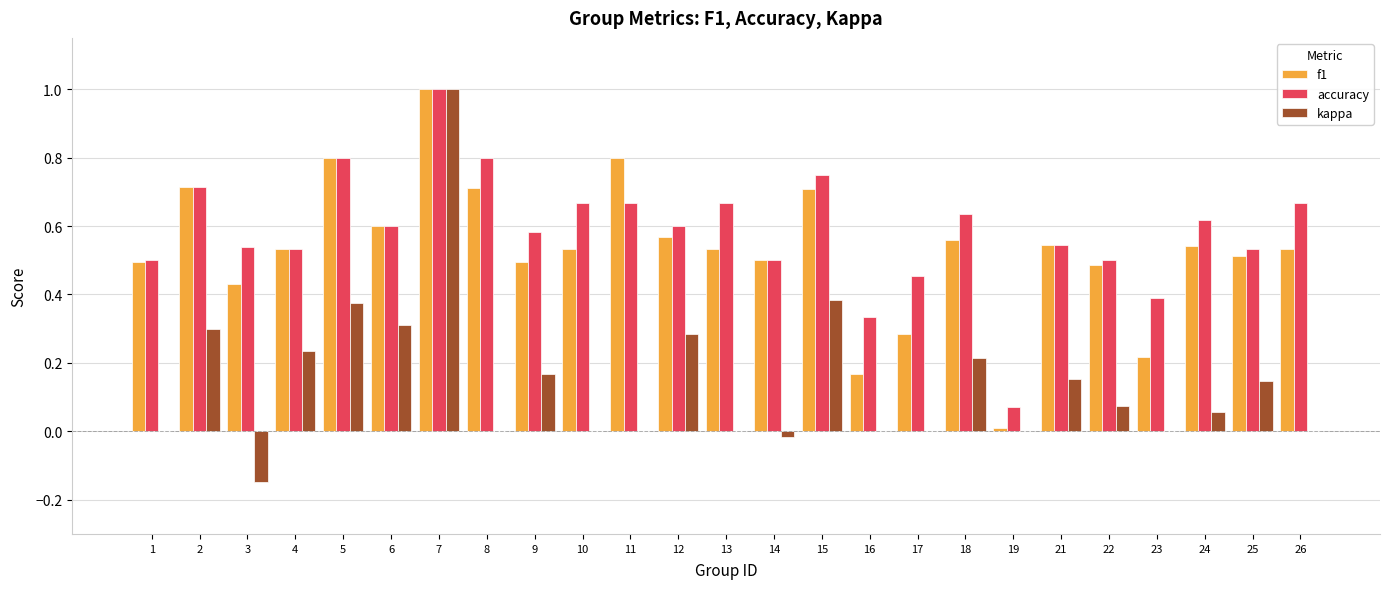

The value of f1 at 18 is 0.3. True or false?

False